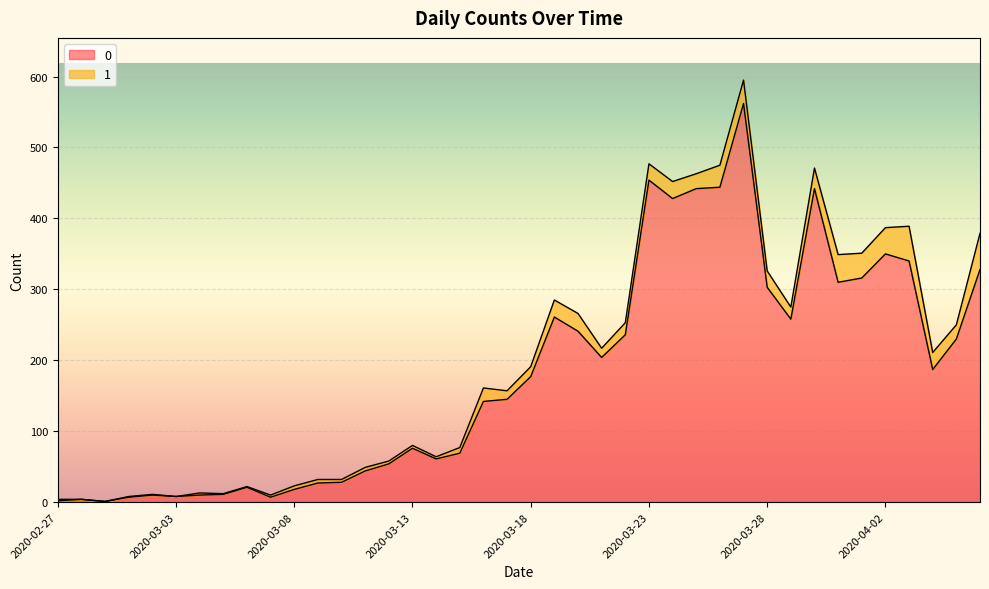

Reading left to right, extract all data points from this chart.

2	4	1	7	10	8	10	11	21	7	18	27	28	44	54	76	61	69	142	145	177	261	241	204	236	454	428	442	444	562	303	258	442	310	316	350	340	187	230	328